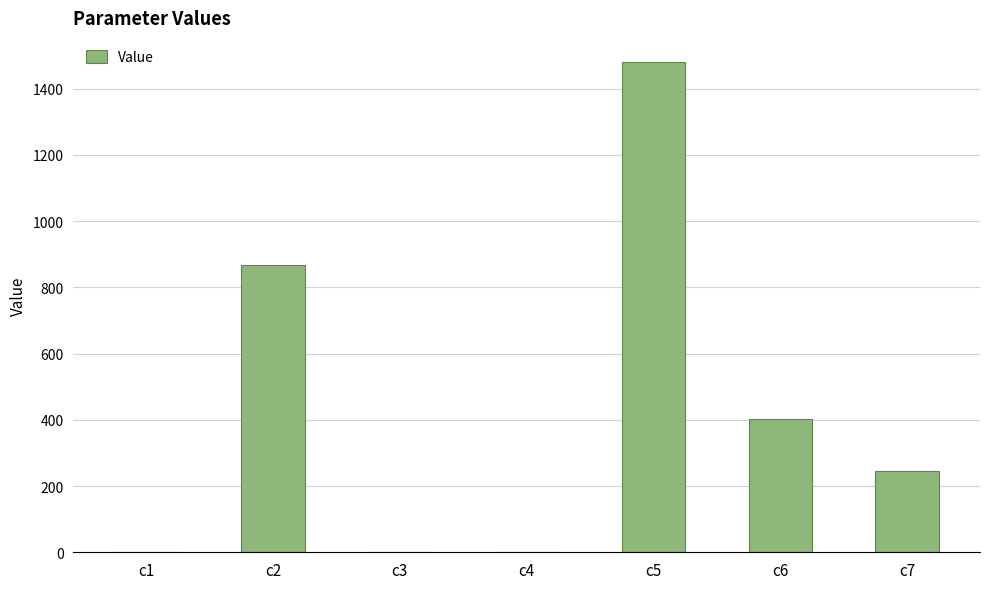

At which label is the value closest to 739?

c2